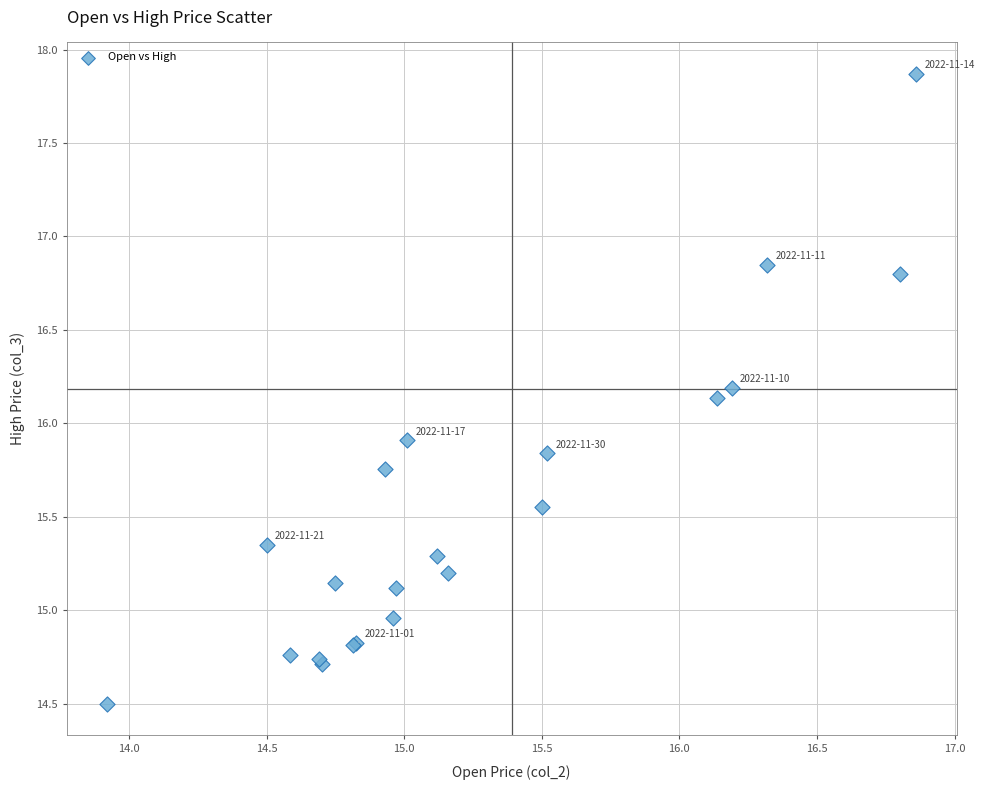

What Y value in the scatter plot is closest to 16?

15.9